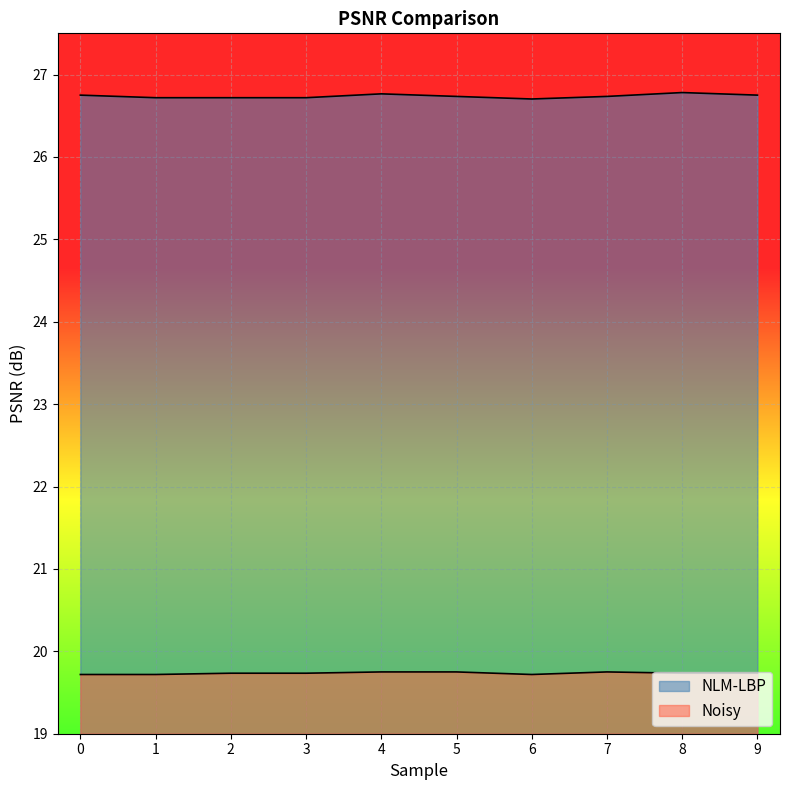

At how many categories does at least one series exceed 25?

10